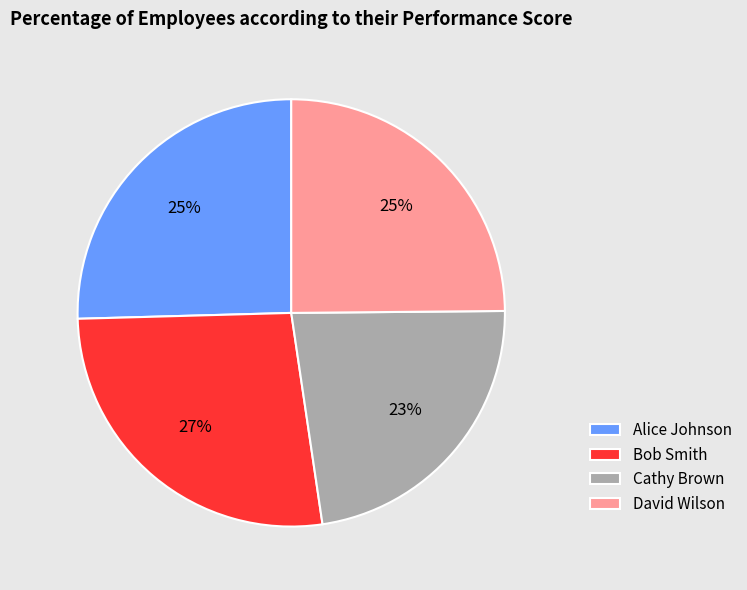

Approximately how many times larger is the value at David Wilson compared to Cathy Brown?

1.1